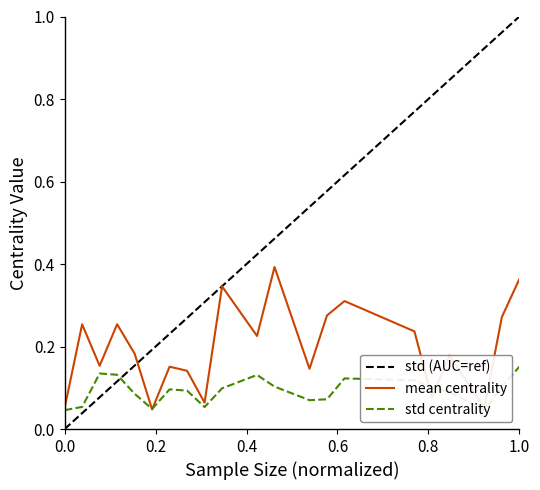

Which series ends up on top after the final intersection of std centrality and mean centrality?

mean centrality